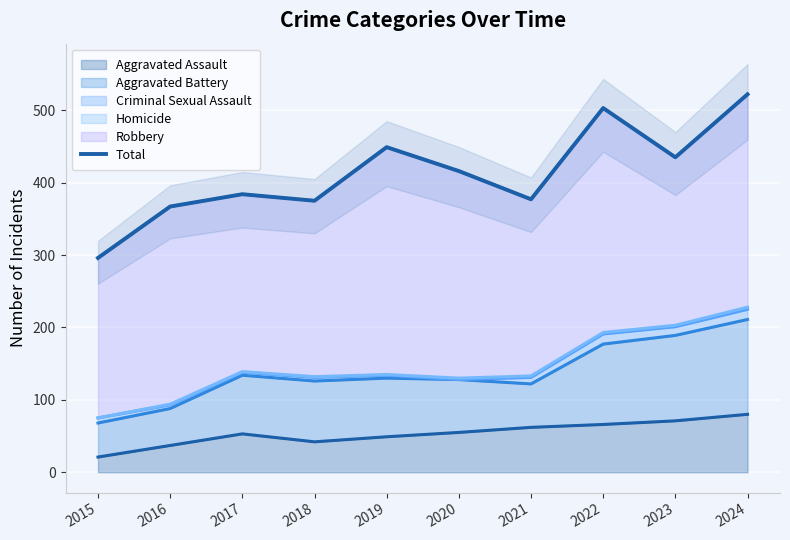

The chart shows a value of 416 at 2020. True or false?

True